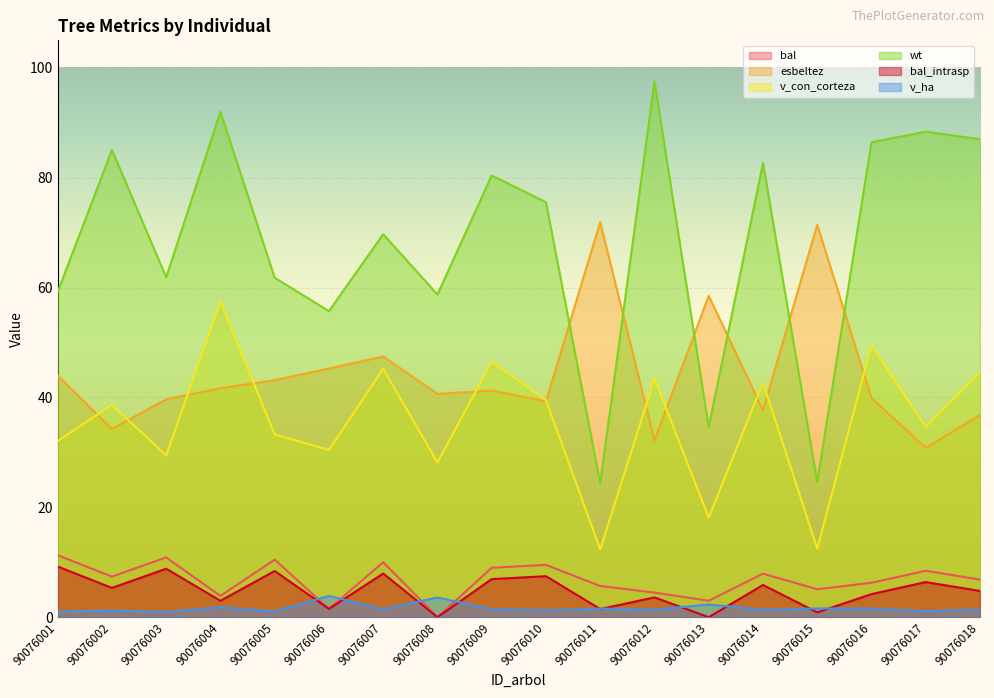

What is the total value across all series at 90076002?

171.9